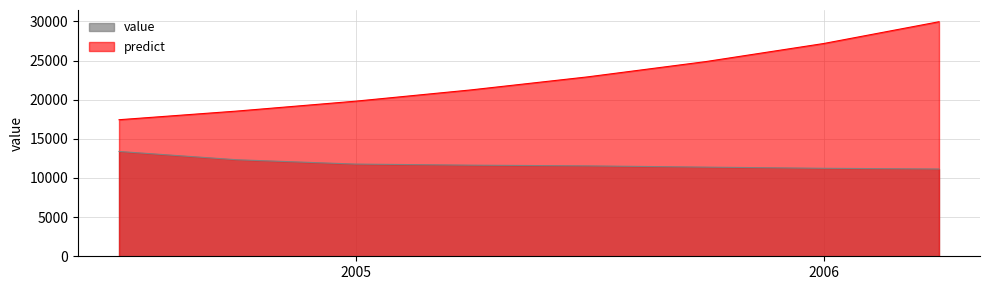

The value series shows 11780.0 at 2004-12-31 12:00:00. True or false?

True